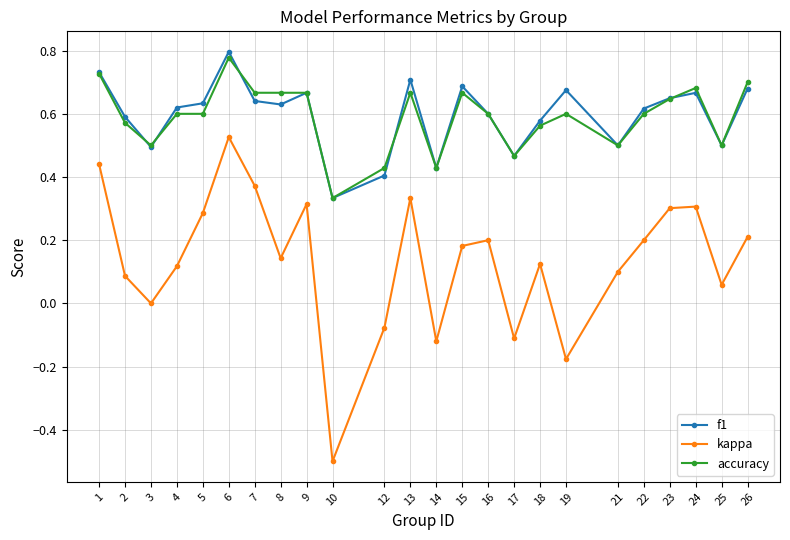

True or false: f1 and kappa cross at least once.

False